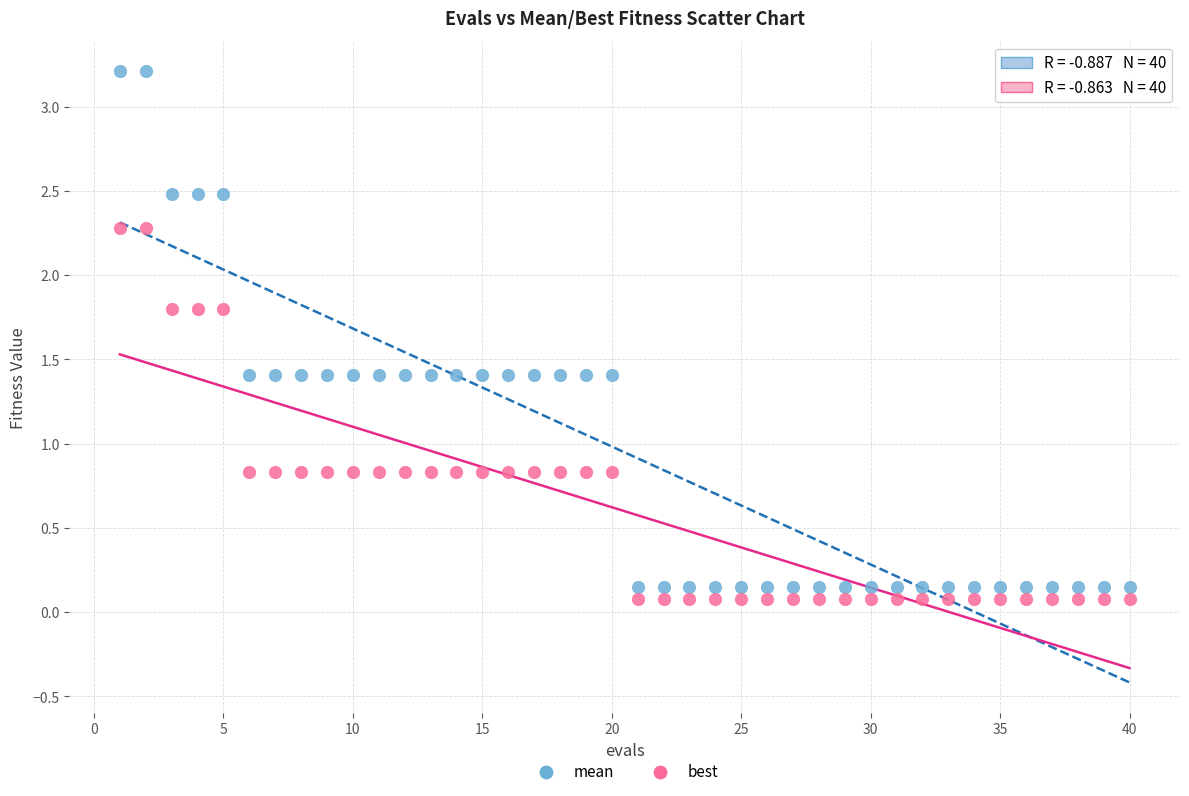

Across all data points, what is the range of X values (max minus min)?

39.0